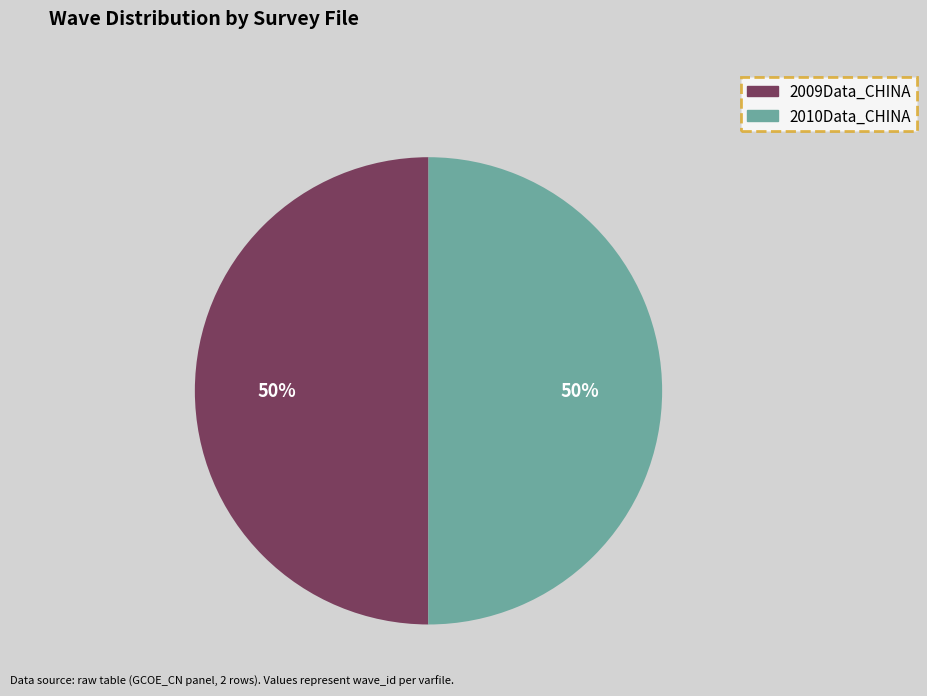

How many segments does this pie chart have?

2